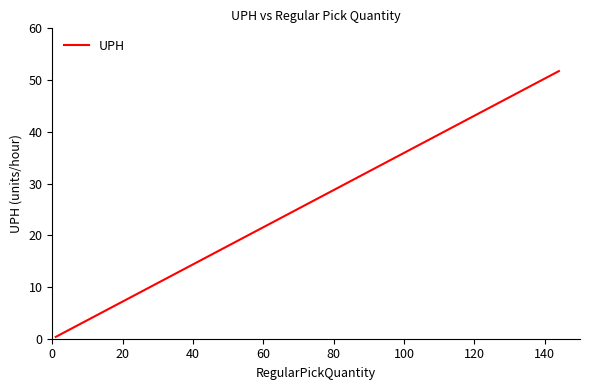

Is this an area chart (filled region under the line)?

No